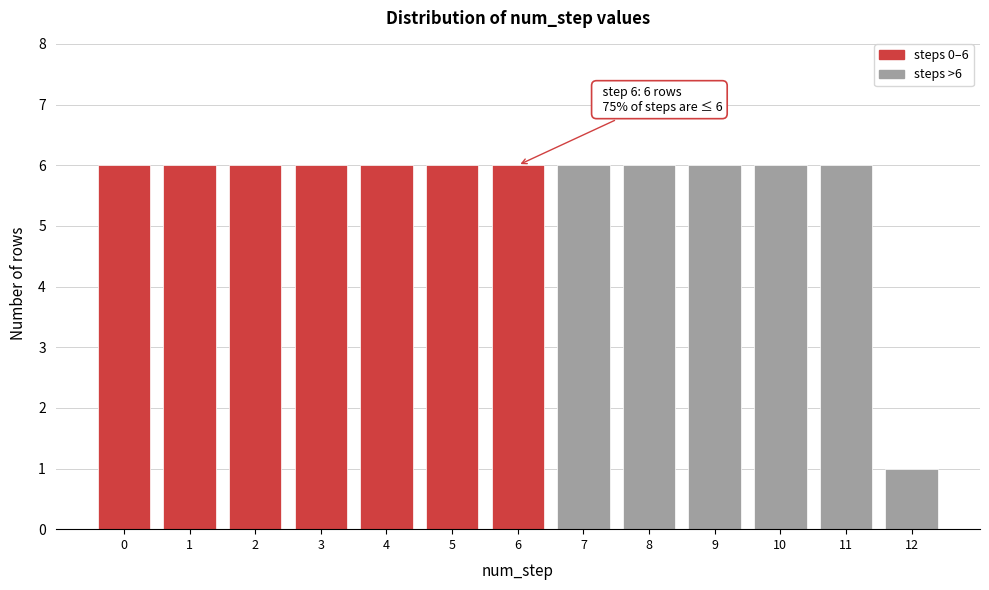

Reading left to right, what are all the values shown in this chart?

0=6	1=6	2=6	3=6	4=6	5=6	6=6	7=6	8=6	9=6	10=6	11=6	12=1